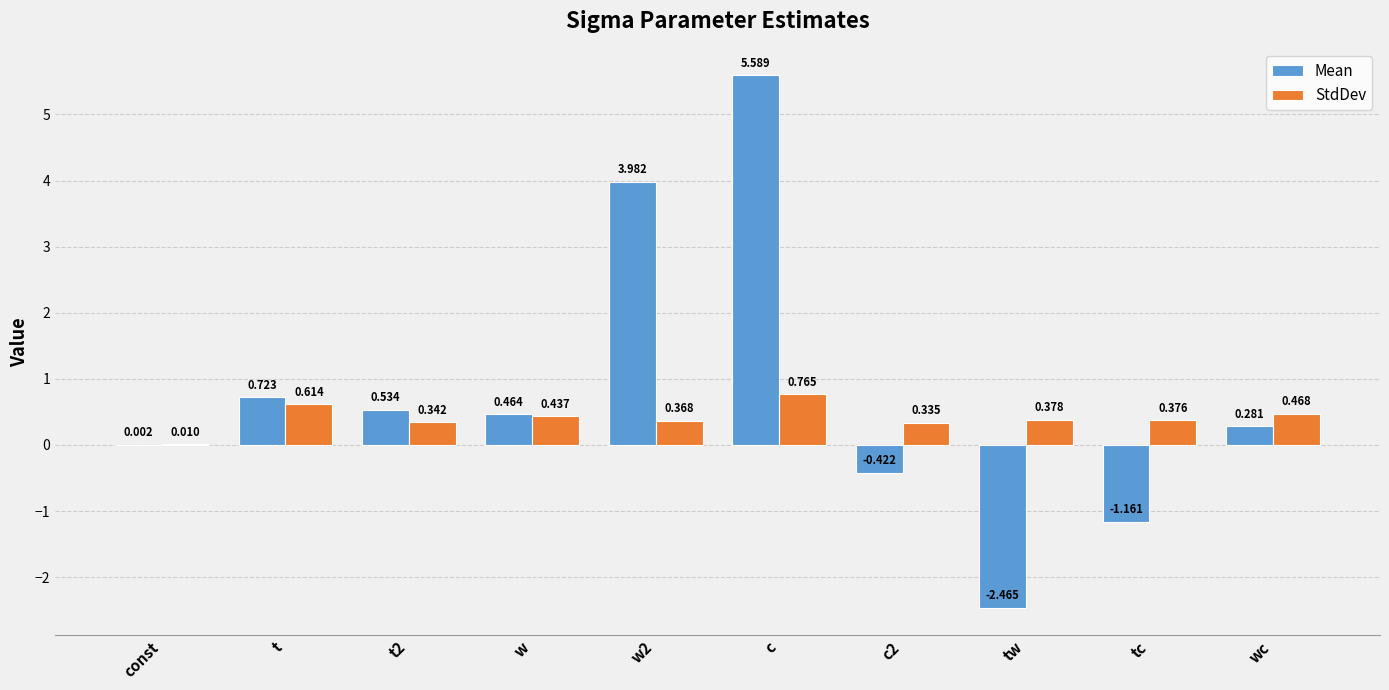

At which category is the sum across all series the highest?

c